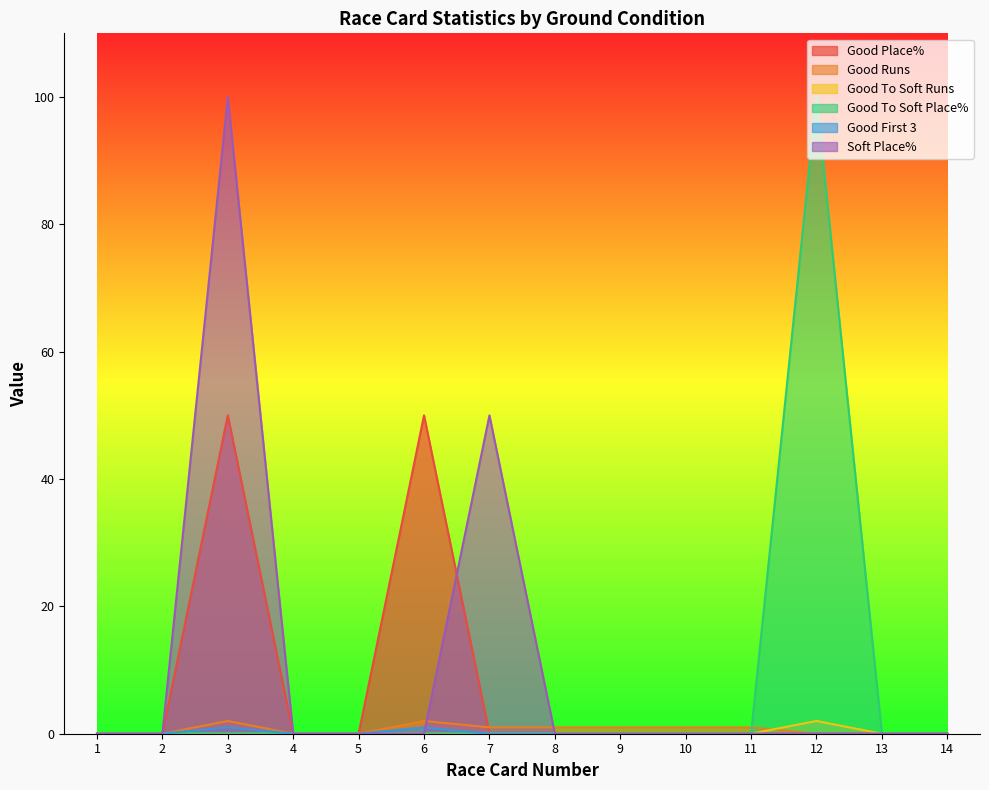

At which category is the sum across all series the highest?

3